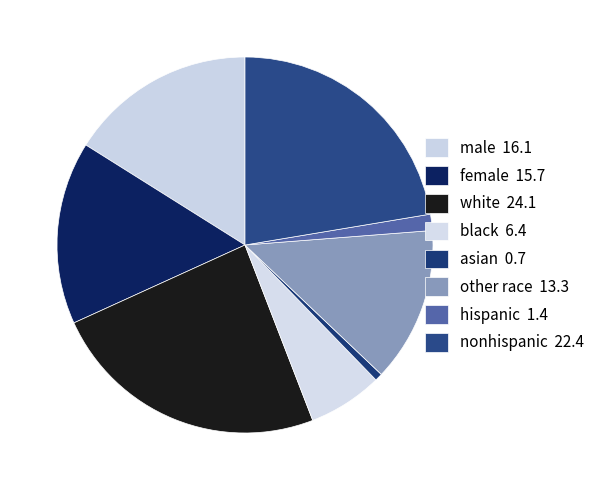

How many slices are in this pie chart?

8